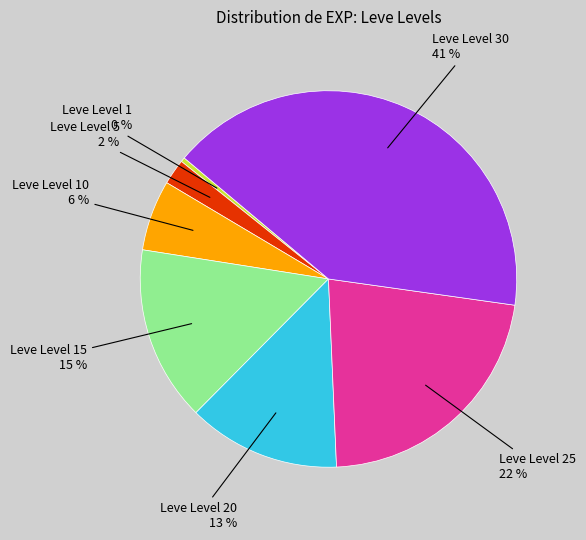

Is there a majority slice in this chart?

No